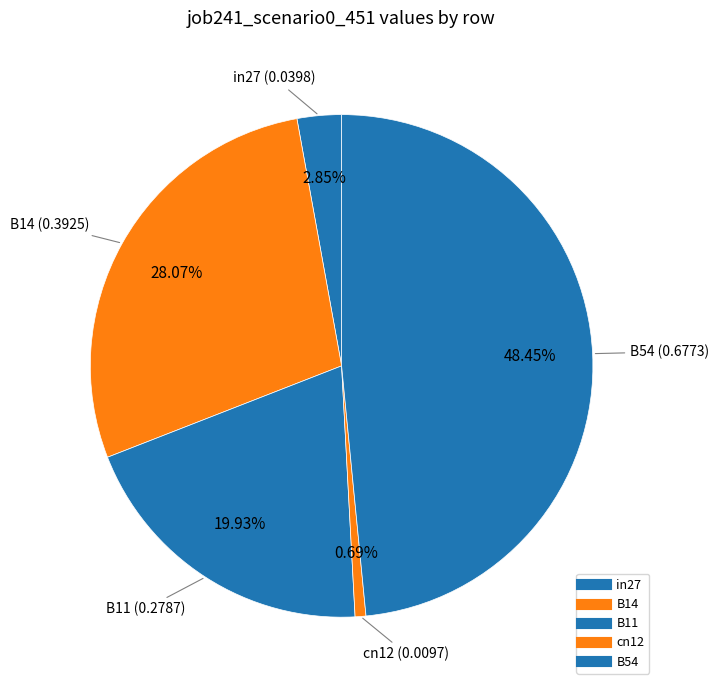

How many segments does this pie chart have?

5